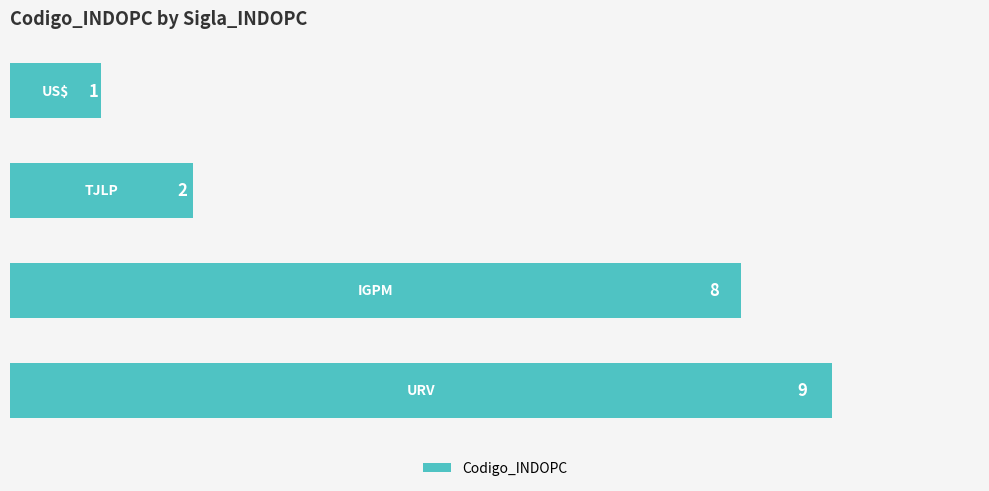

What is the average value?

5